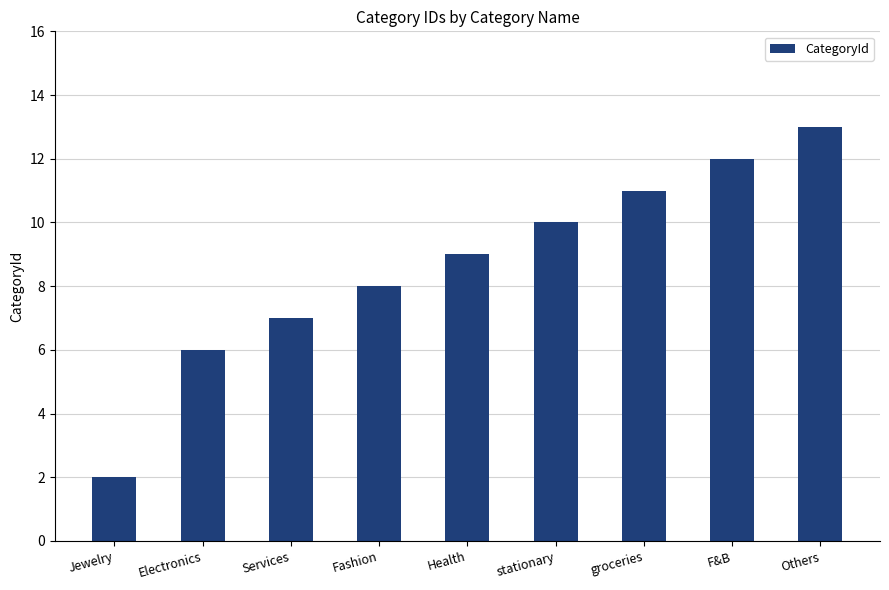

What position from the right is Electronics?

8